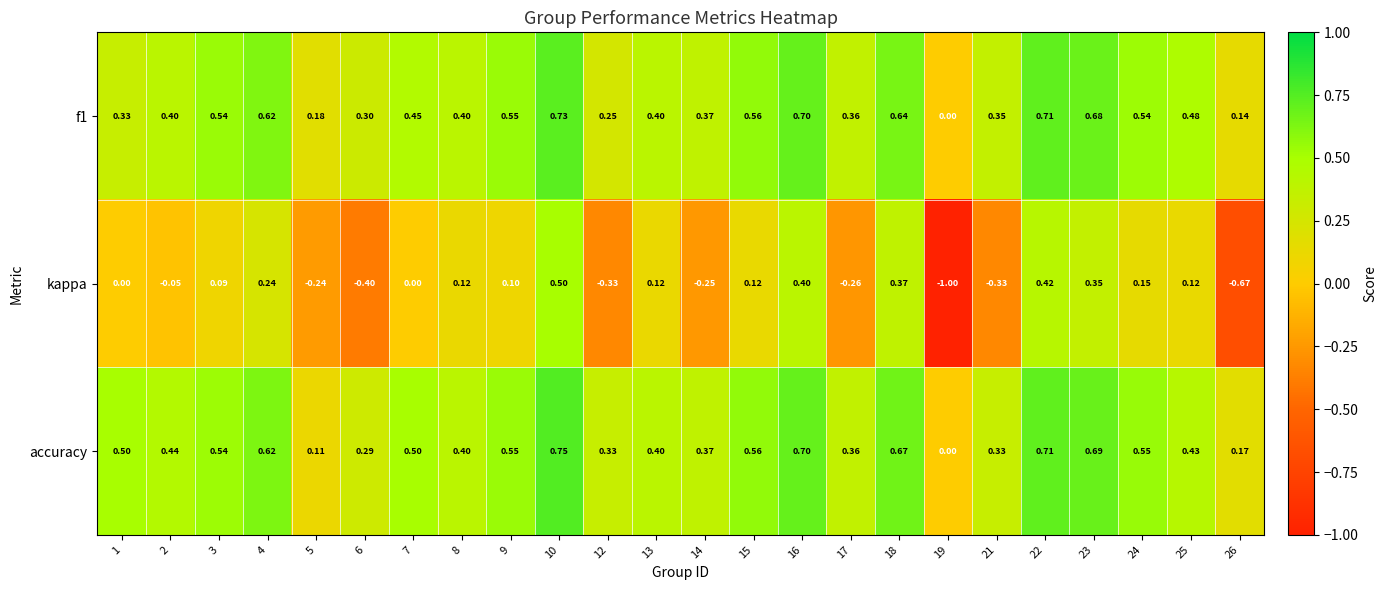

Rank the series by their maximum value, from highest to lowest.

accuracy, f1, kappa